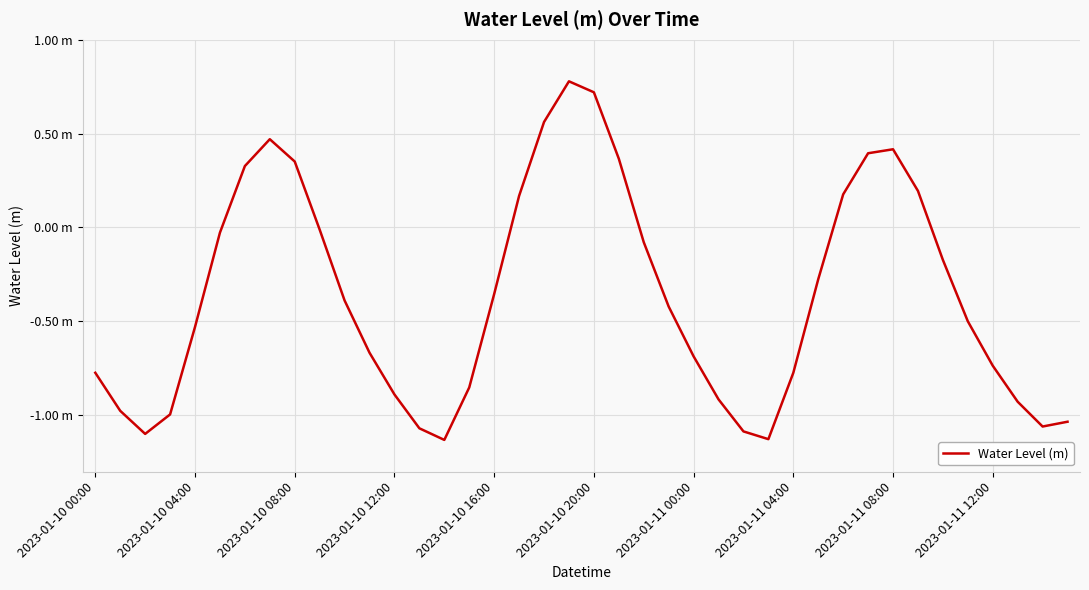

Does the chart have visible grid lines?

Yes